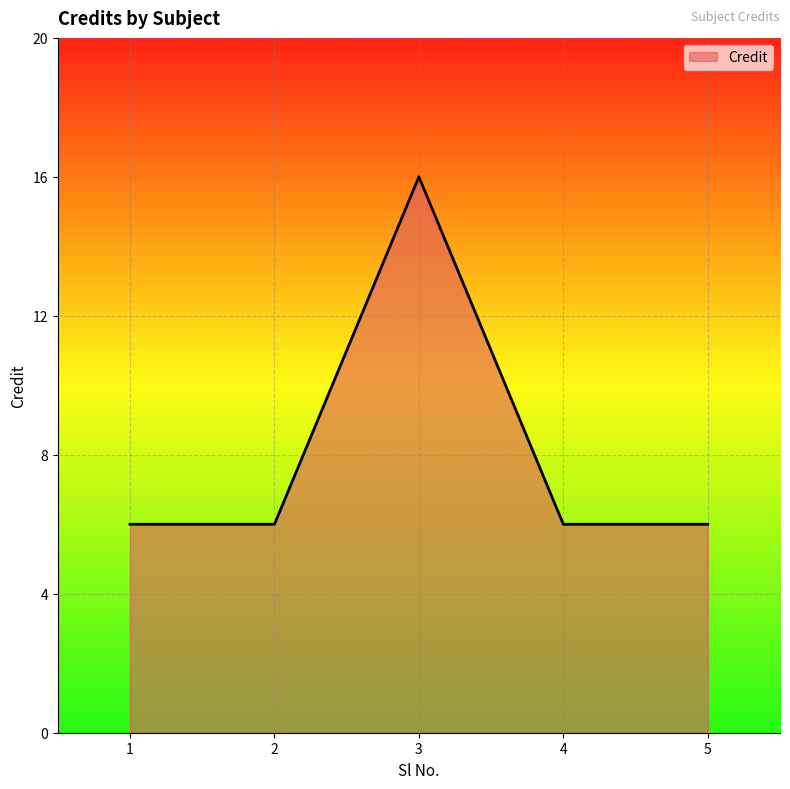

Reading left to right, what are all the values shown in this chart?

6	6	16	6	6